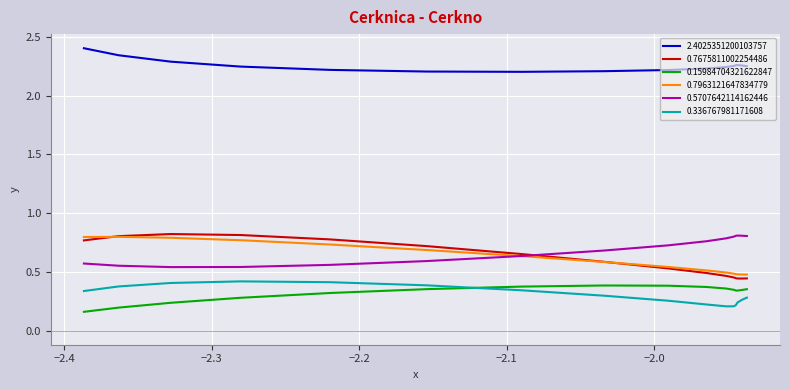

Count the number of data series in this chart.

6